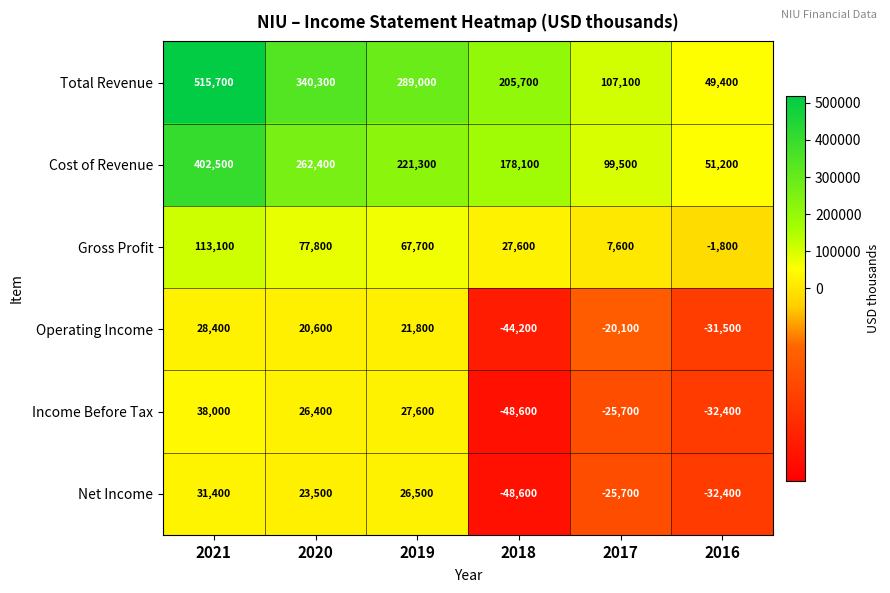

The Operating Income series shows 4609 at 2019. True or false?

False